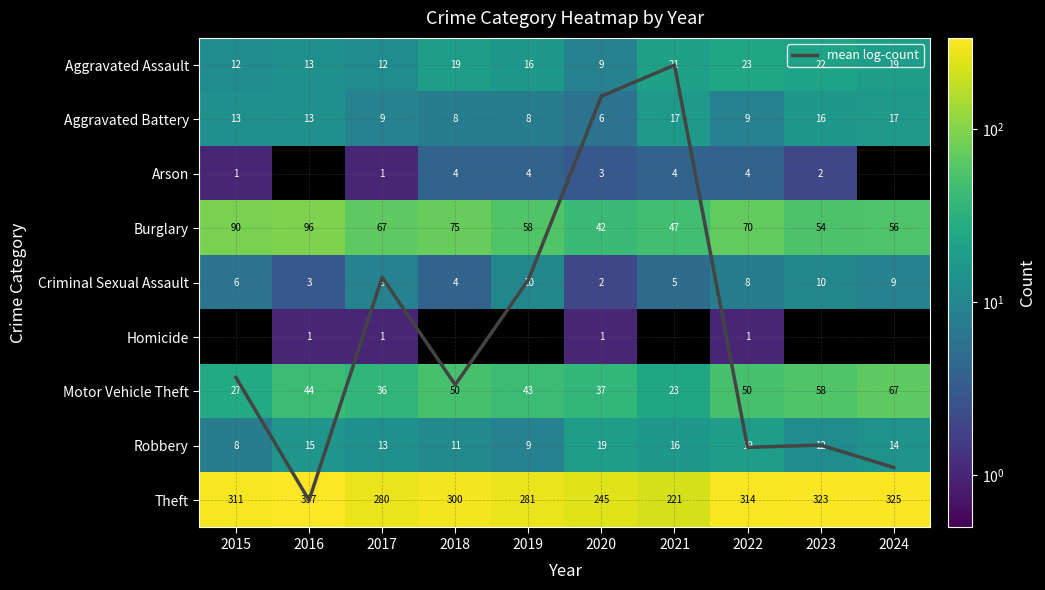

At which label does Aggravated Battery reach its peak?

2021